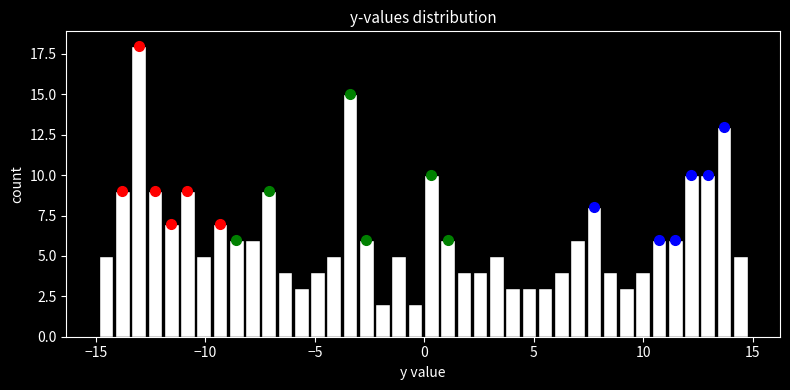

Read against the x-axis, roughly where is the centre of the tallest bar?

-13.0